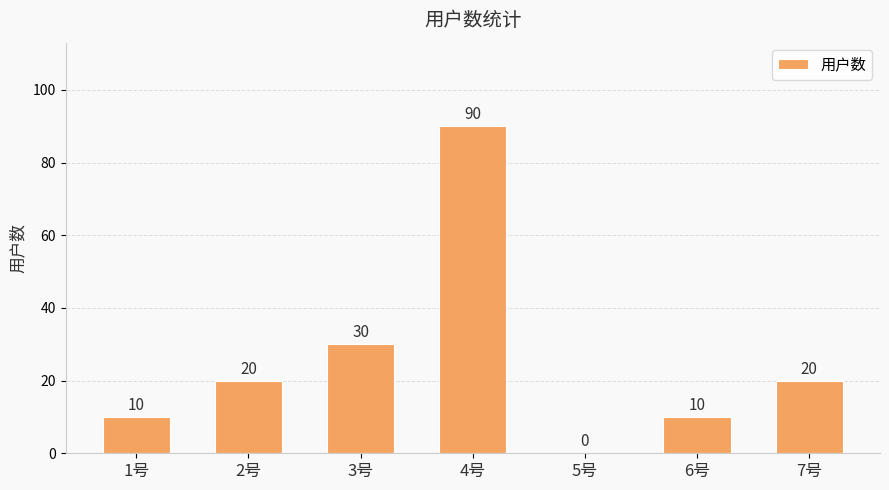

True or false: the data shows 4 at 1号.

False